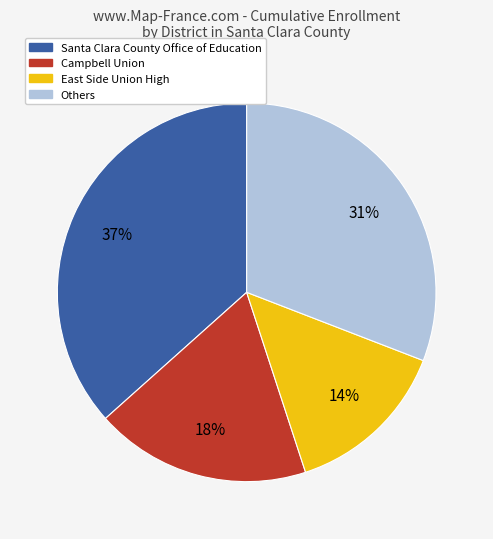

Rank the categories by value from lowest to highest.

East Side Union High, Campbell Union, Others, Santa Clara County Office of Education